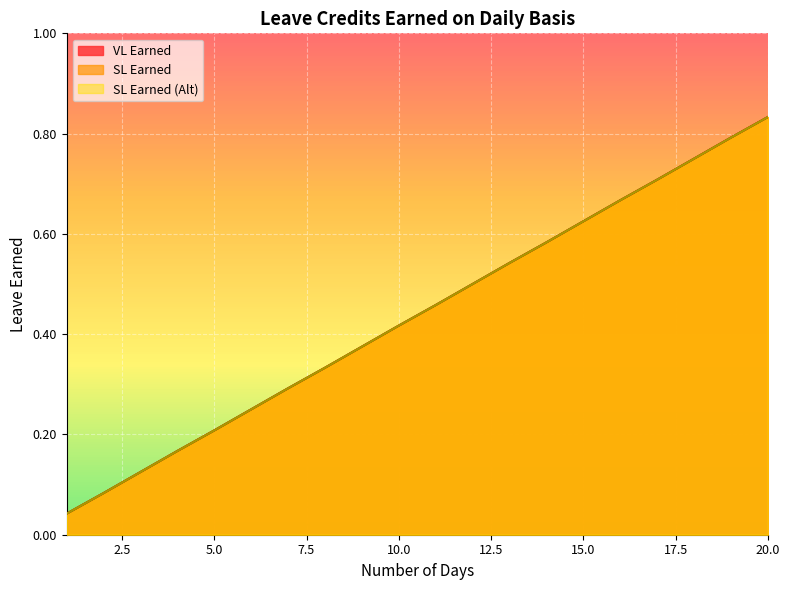

At which category is the sum across all series the highest?

20